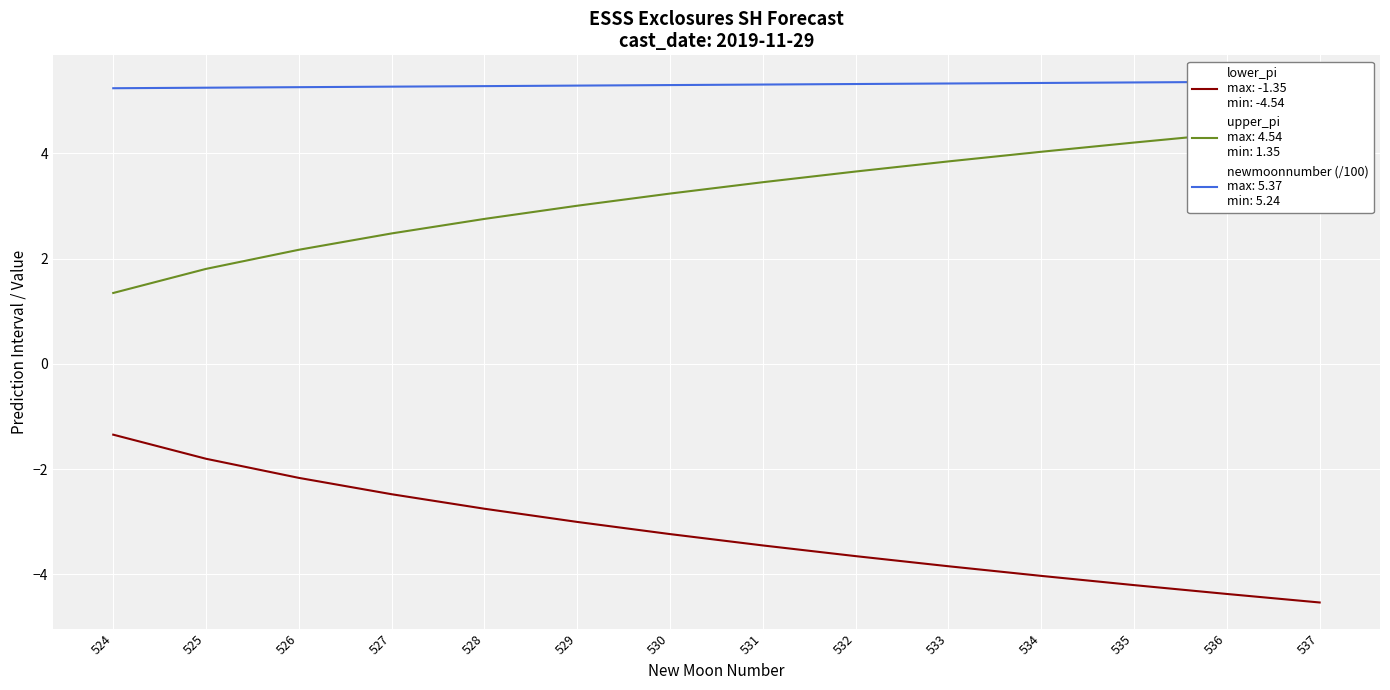

What is the value of the newmoonnumber point at the 13th from the left?

5.4